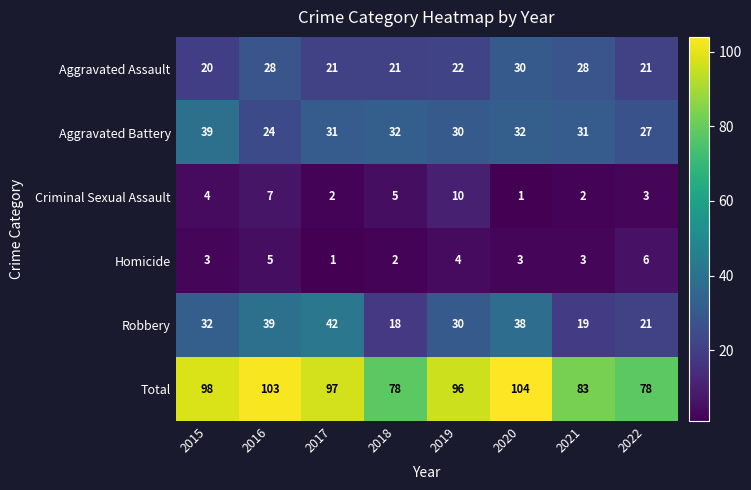

Rank the series at 2021 from highest to lowest value.

Total, Aggravated Battery, Aggravated Assault, Robbery, Homicide, Criminal Sexual Assault